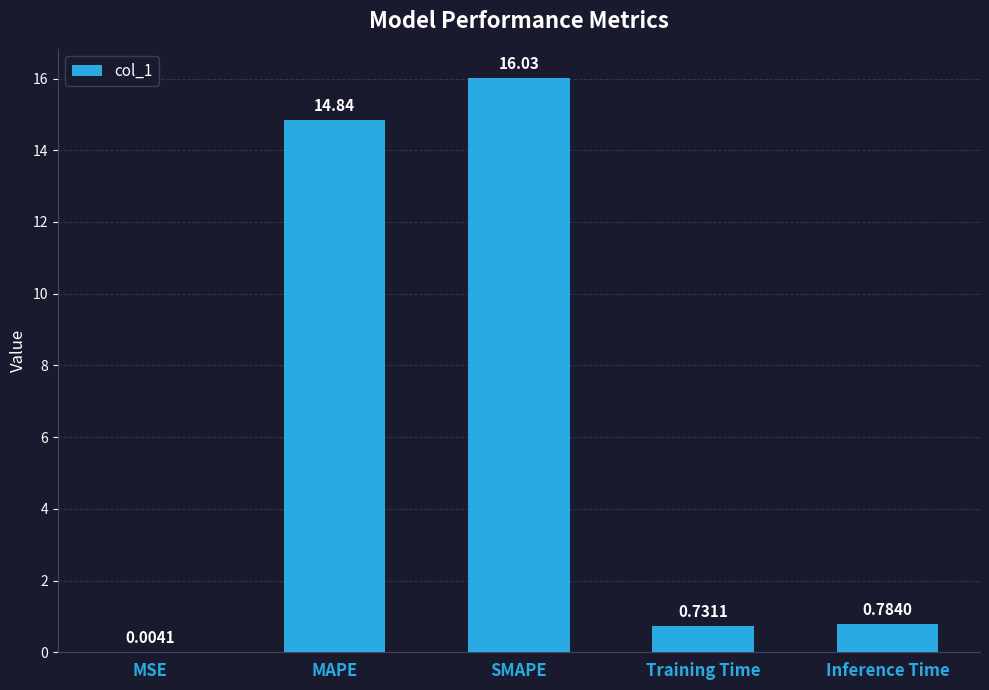

Which category has the highest value across all series?

SMAPE